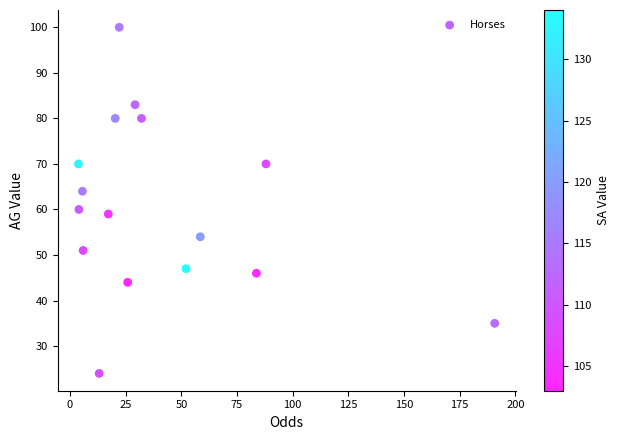

What is the range of Y values (max minus min)?

76